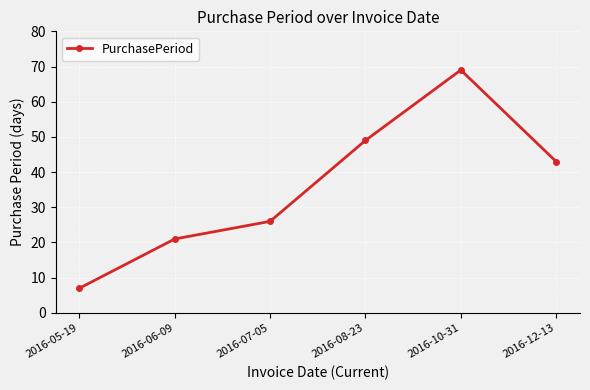

True or false: the data shows 6 at 2016-06-09.

False